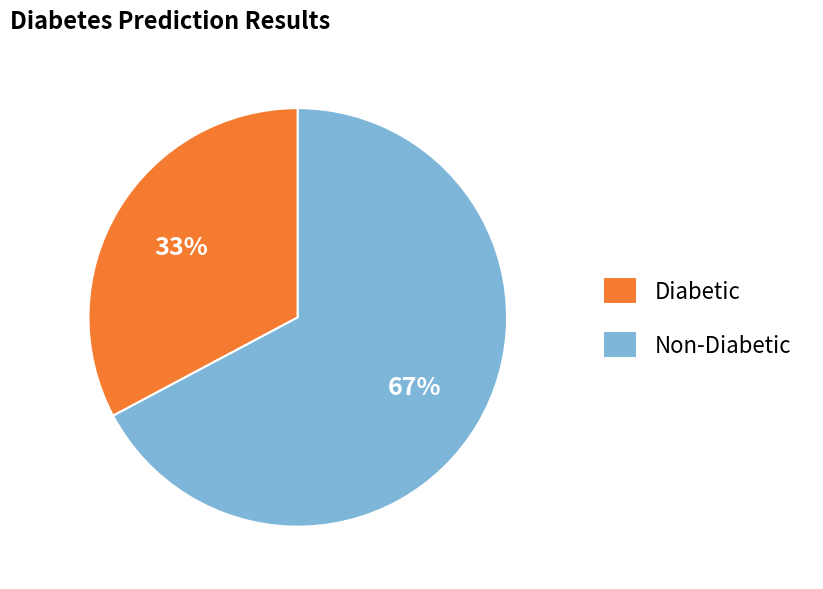

What percentage is the Non-Diabetic slice, to the nearest percent?

67%